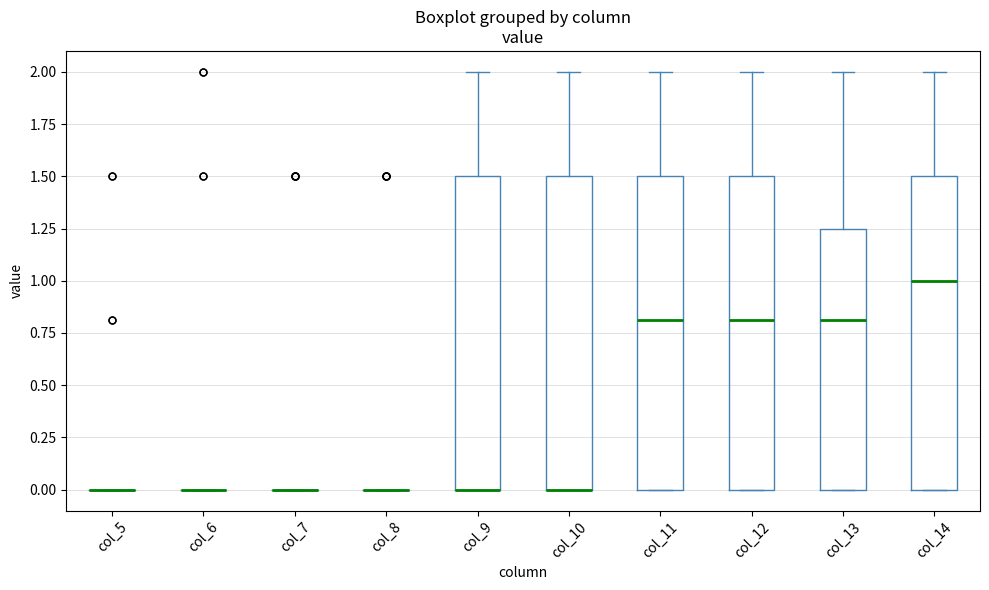

Reading left to right, read every box against the y-axis: the position of its median line, the range the box covers, and the ends of its whiskers. The values are not printed on the chart, so give them approximately, as read against the axis.

col_5: box collapsed to a line at 0.00, whiskers 0.00 to 0.00
col_6: box collapsed to a line at 0.00, whiskers 0.00 to 0.00
col_7: box collapsed to a line at 0.00, whiskers 0.00 to 0.00
col_8: box collapsed to a line at 0.00, whiskers 0.00 to 0.00
col_9: median 0.00 (drawn on the box's lower edge), box 0.00 to 1.50, whiskers 0.00 to 2.00
col_10: median 0.00 (drawn on the box's lower edge), box 0.00 to 1.50, whiskers 0.00 to 2.00
col_11: median 0.80, box 0.00 to 1.50, whiskers 0.00 to 2.00
col_12: median 0.80, box 0.00 to 1.50, whiskers 0.00 to 2.00
col_13: median 0.80, box 0.00 to 1.25, whiskers 0.00 to 2.00
col_14: median 1.00, box 0.00 to 1.50, whiskers 0.00 to 2.00